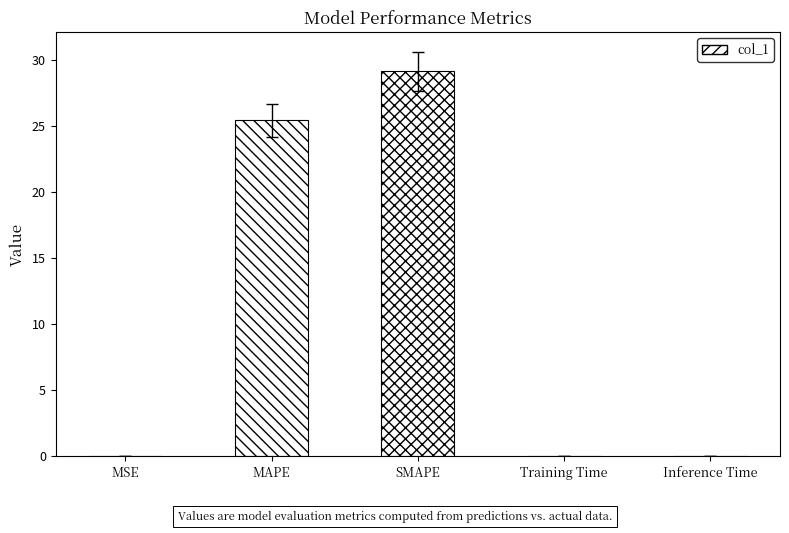

Which has a higher value, Training Time or SMAPE?

SMAPE